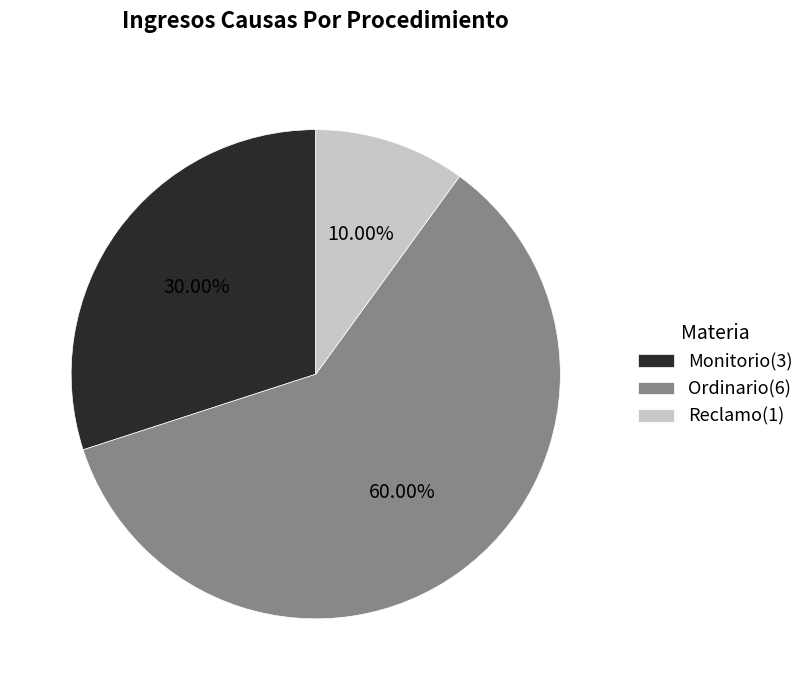

To the nearest percent, what is the average slice percentage?

33%